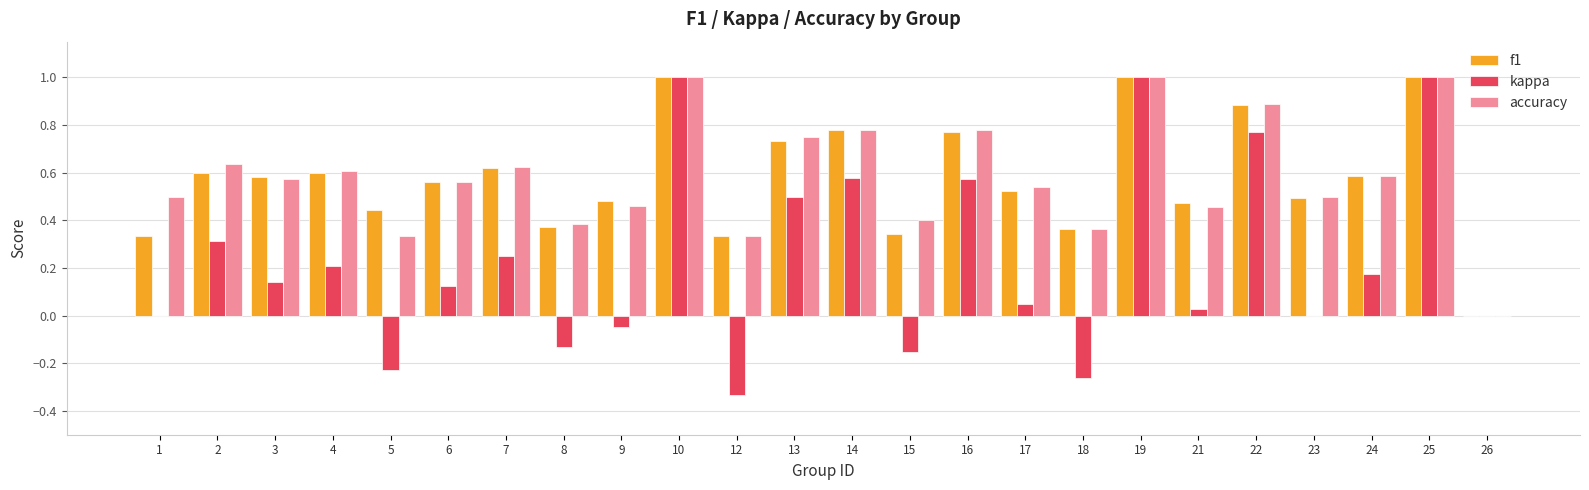

What is the maximum value for kappa?

1.0